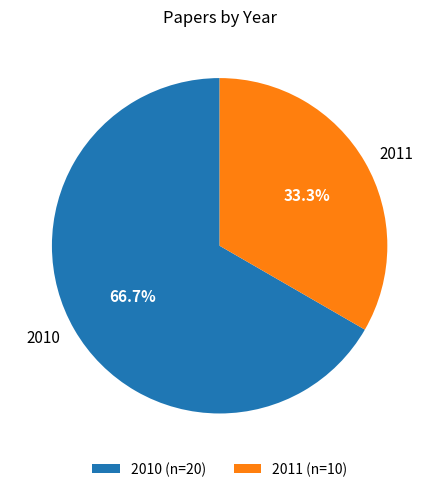

Approximately how many times larger is the value at 2010 compared to 2011?

2.0